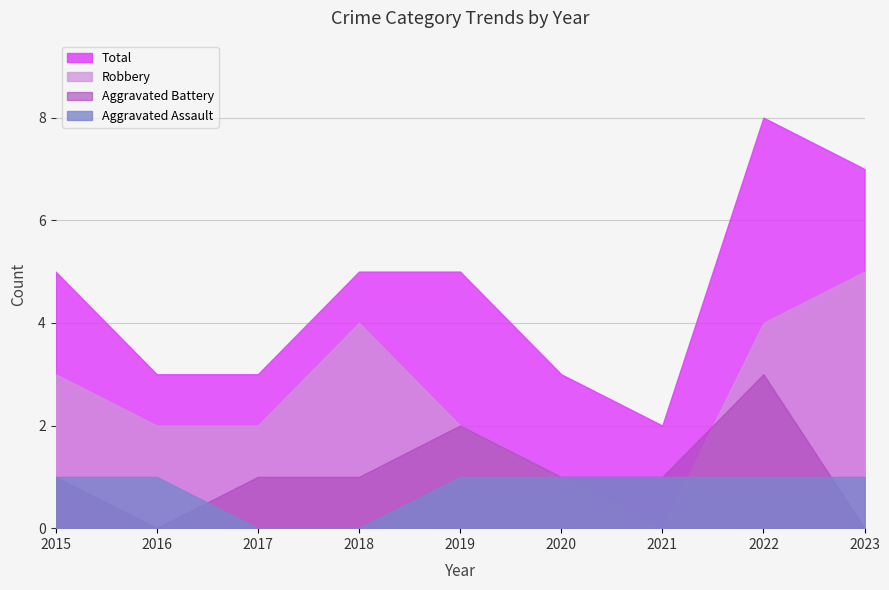

How many distinct data groups are displayed?

4